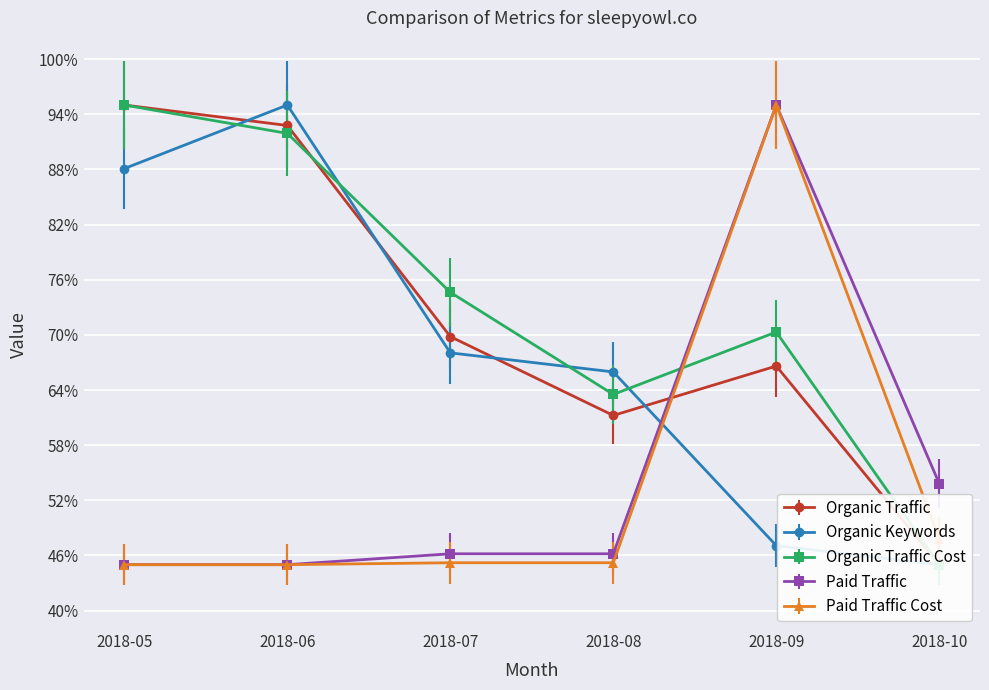

What is the highest value of the Organic Traffic Cost series?

95.0